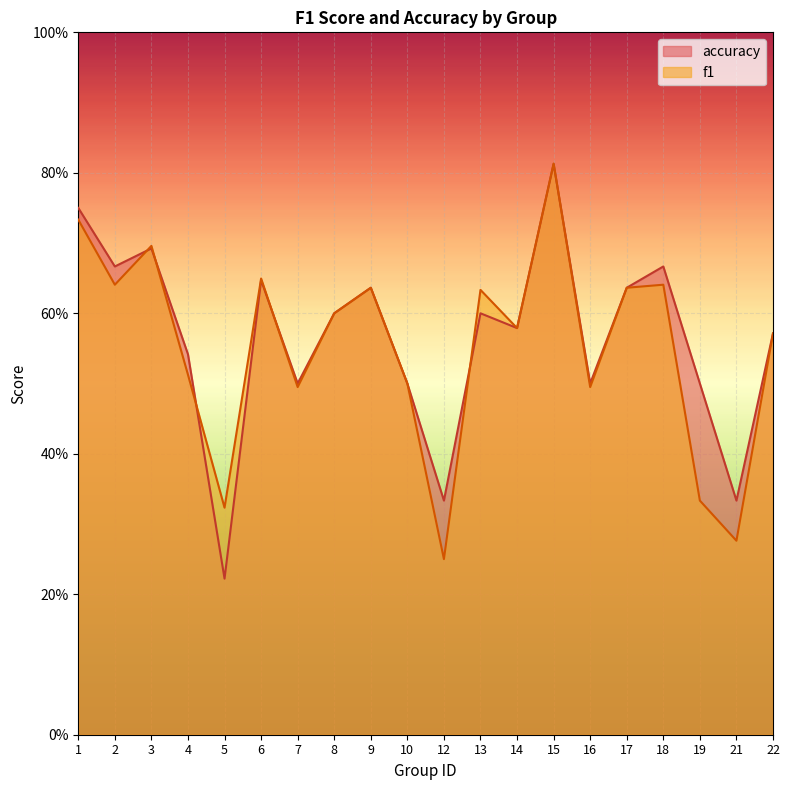

What is the total value across all series at 14?

1.2